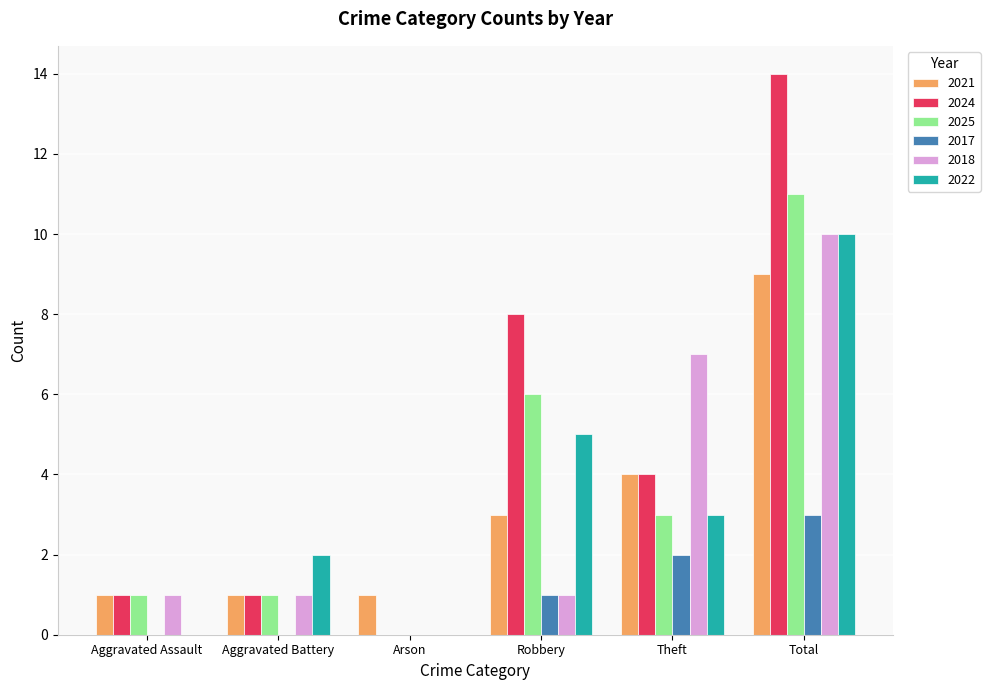

What is the sum of the 2021 values at Total and Aggravated Battery?

10